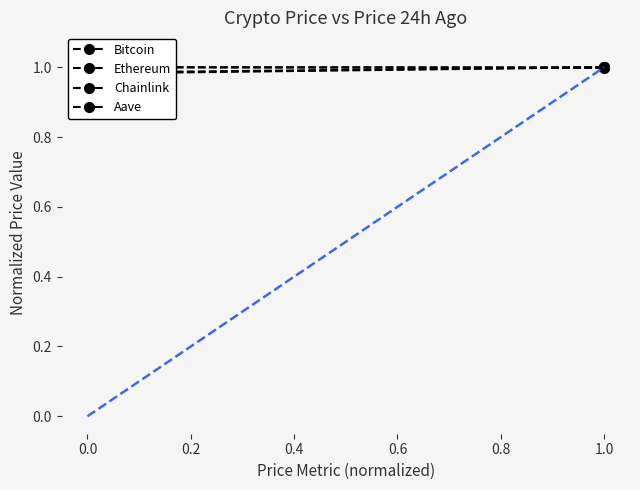

Reading right to left, list all the values displayed in this chart.

Bitcoin: 1.0	1.0
Ethereum: 1.0	1.0
Chainlink: 1.0	1.0
Aave: 1.0	1.0